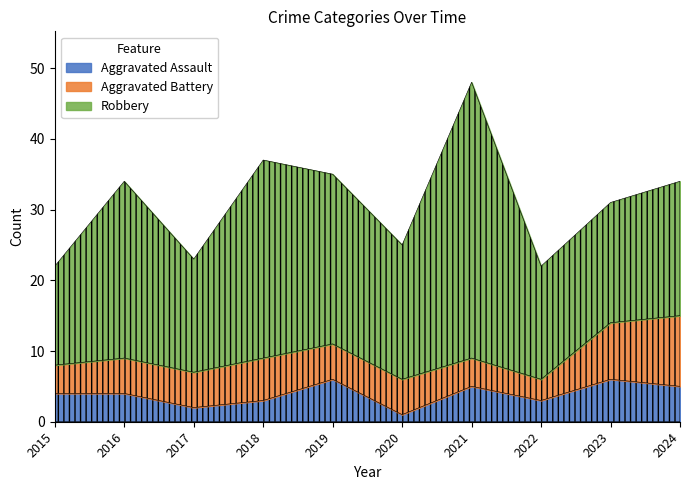

What are all the series names shown in the legend?

Aggravated Assault, Aggravated Battery, Robbery